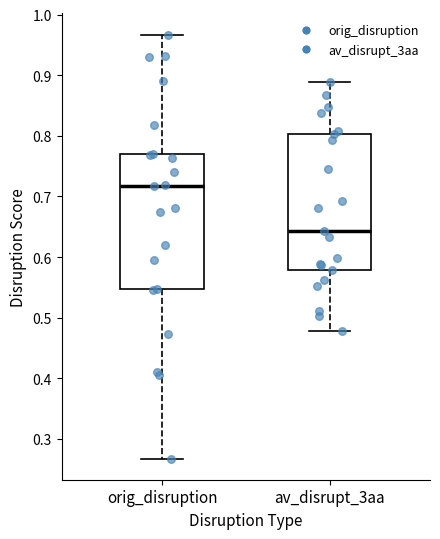

Where is the lower edge of the box for orig_disruption on the y-axis? The values are not printed on the chart, so give them approximately, as read against the axis.

0.55